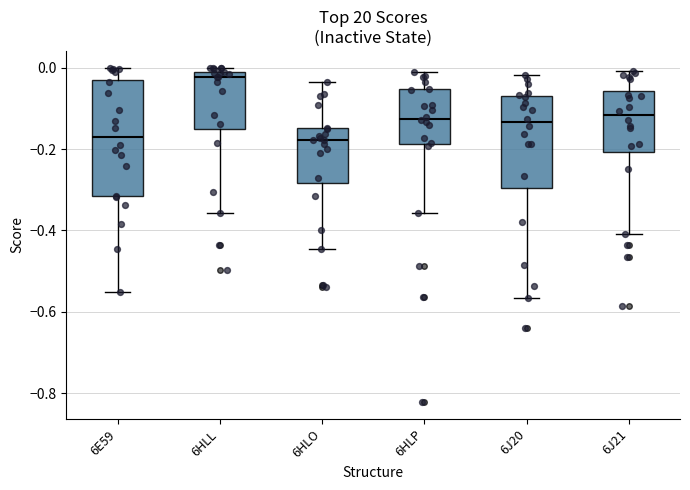

Reading left to right, read every box against the y-axis: the position of its median line, the range the box covers, and the ends of its whiskers. The values are not printed on the chart, so give them approximately, as read against the axis.

6E59: median -0.16, box -0.32 to -0.02, whiskers -0.56 to 0.00
6HLL: median -0.02, box -0.16 to 0.00, whiskers -0.36 to 0.00 (just above the box's upper edge)
6HLO: median -0.18, box -0.28 to -0.14, whiskers -0.44 to -0.04
6HLP: median -0.12, box -0.18 to -0.06, whiskers -0.36 to -0.02
6J20: median -0.14, box -0.30 to -0.08, whiskers -0.56 to -0.02
6J21: median -0.12, box -0.20 to -0.06, whiskers -0.40 to 0.00